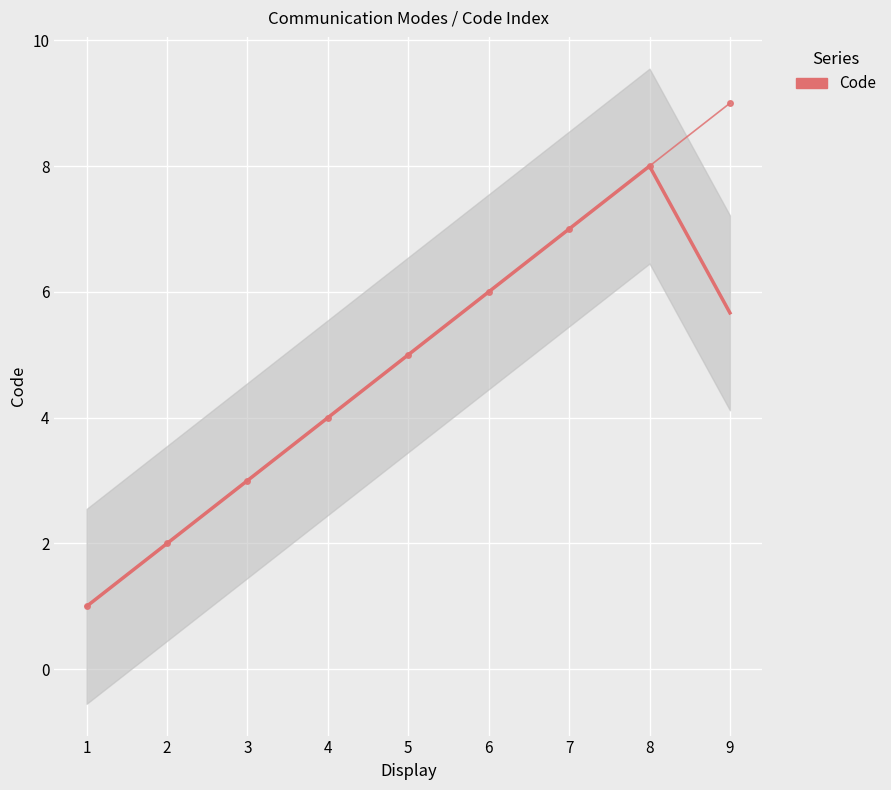

What is the value of the 5th point from the left?

5